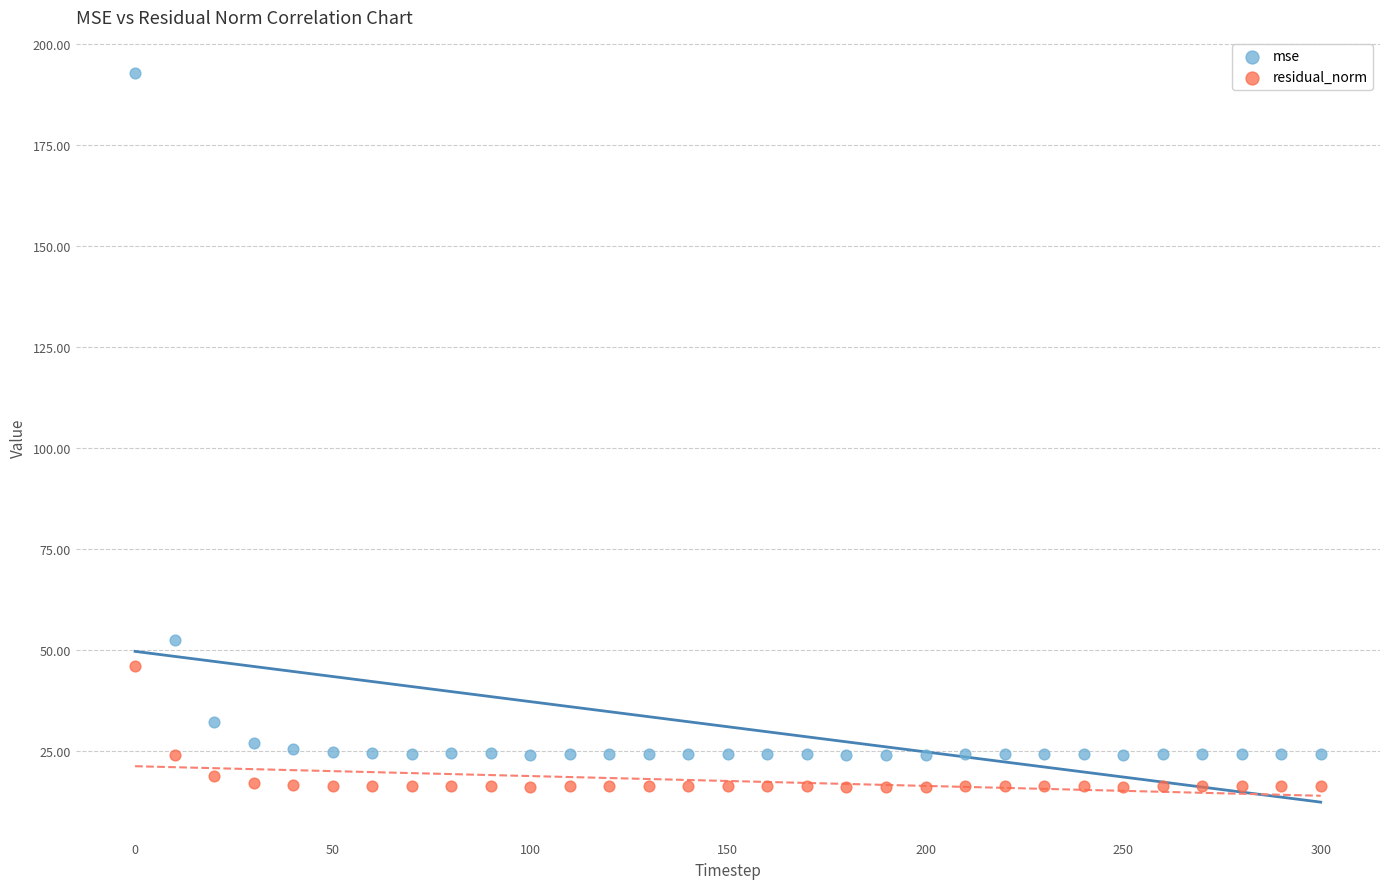

What is the X range (max minus min) for the scatter plot?

300.0